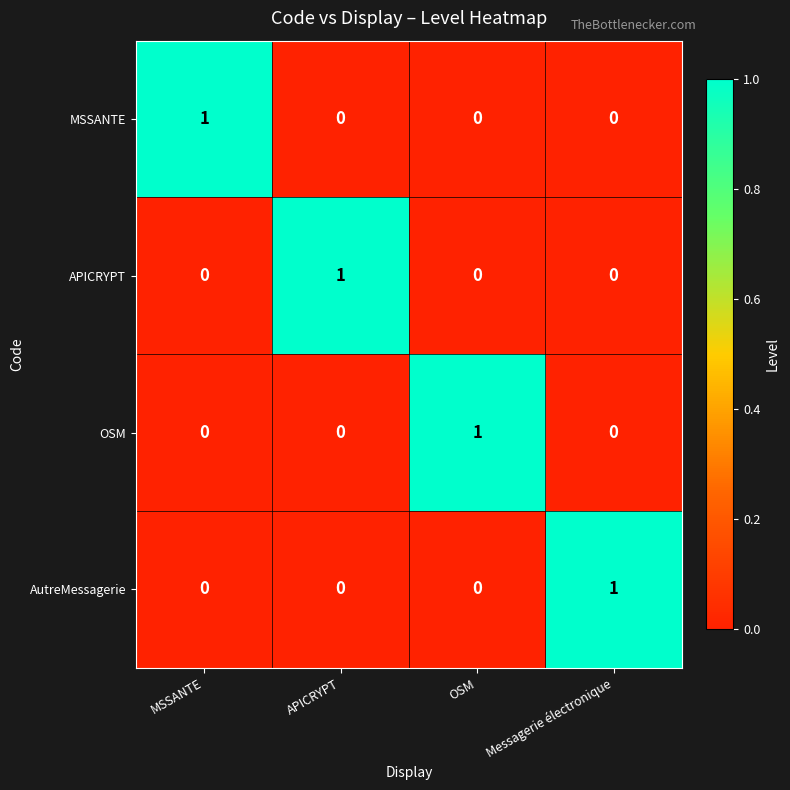

Count the number of categories in the chart.

4